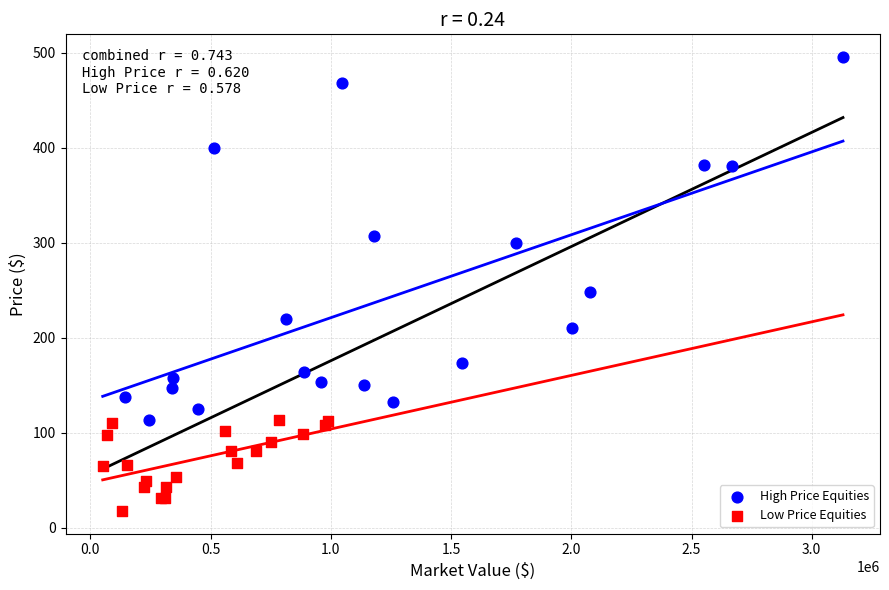

Which series reaches the minimum Y coordinate?

Low Price Equities